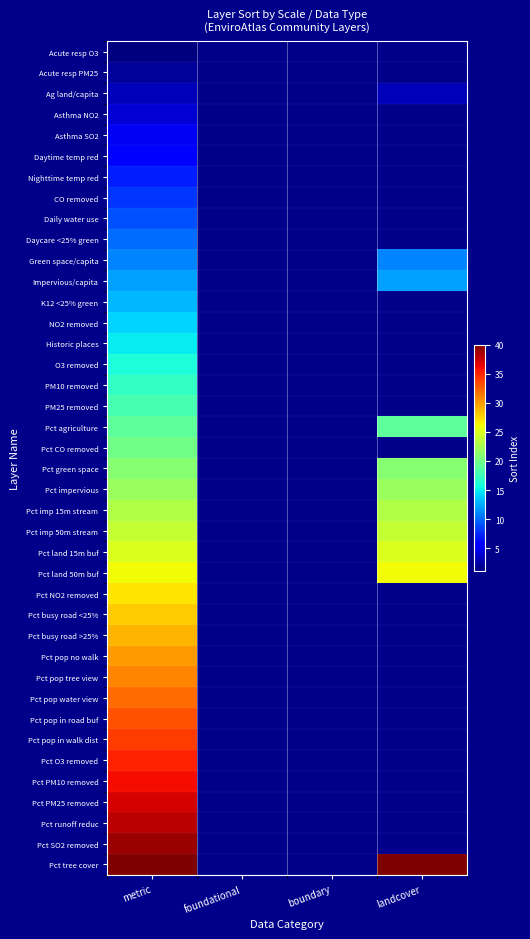

What is the difference between the highest and lowest values at metric?

39.0